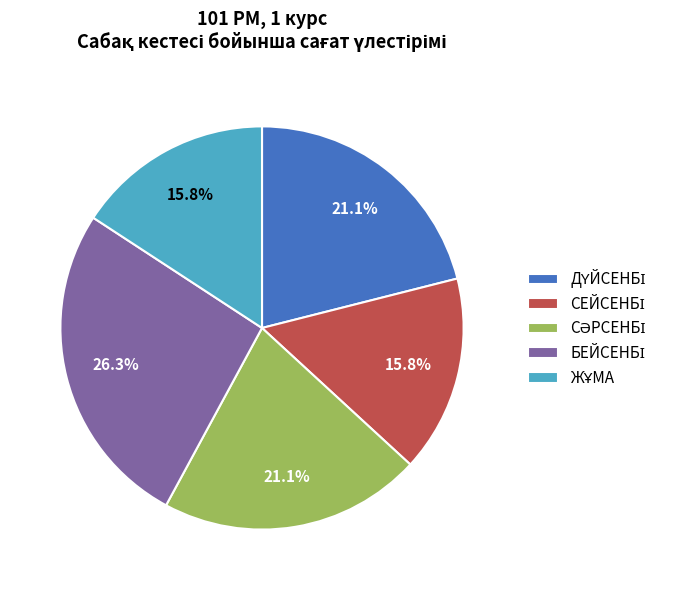

Does any single category account for the majority?

No